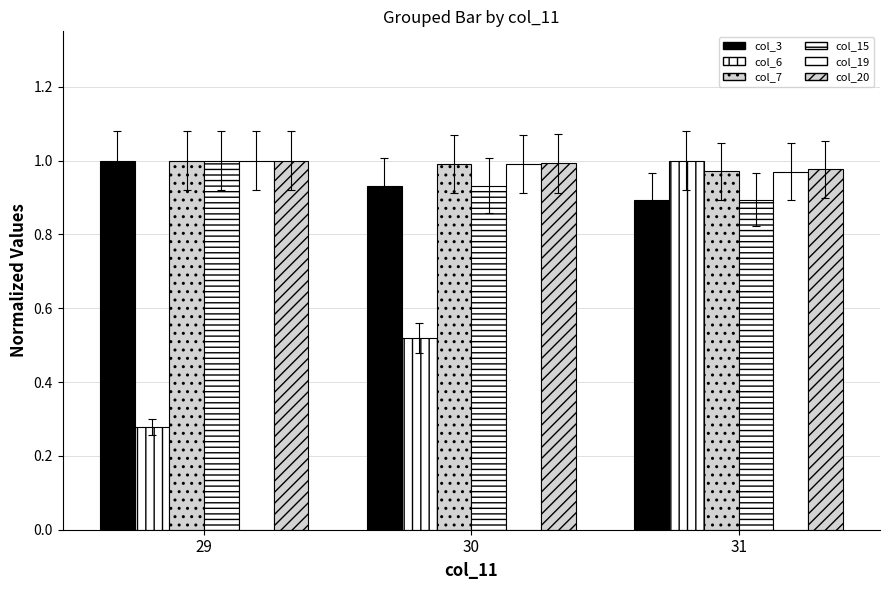

How many series are shown in this chart?

6